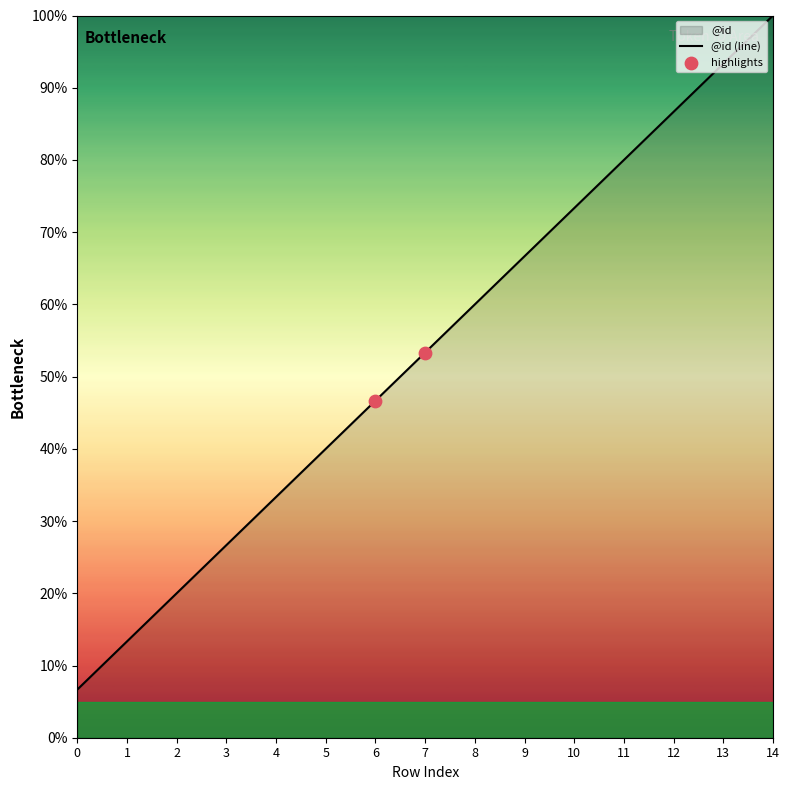

Approximately how many times larger is the value at 13 compared to 11?

1.2